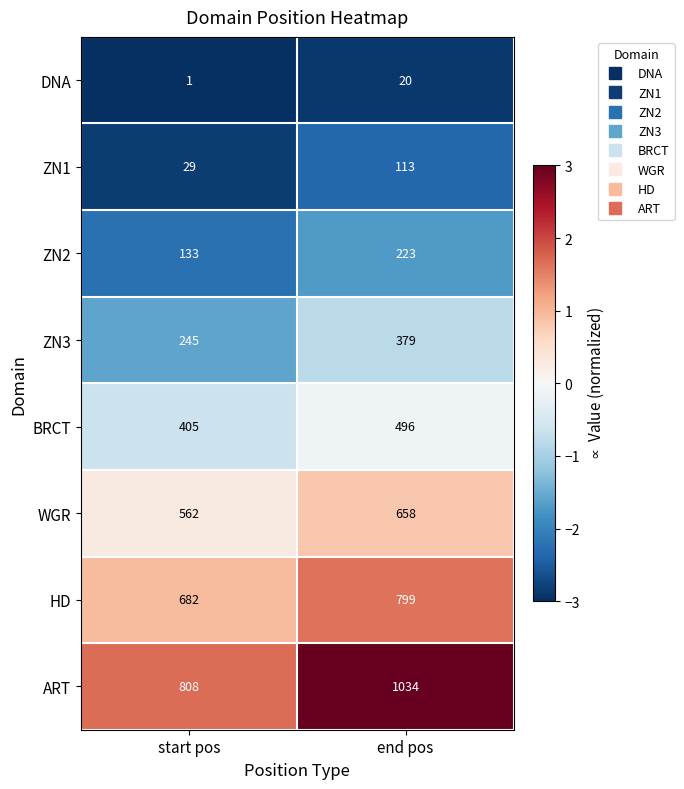

The value of DNA at end pos is 20. True or false?

True